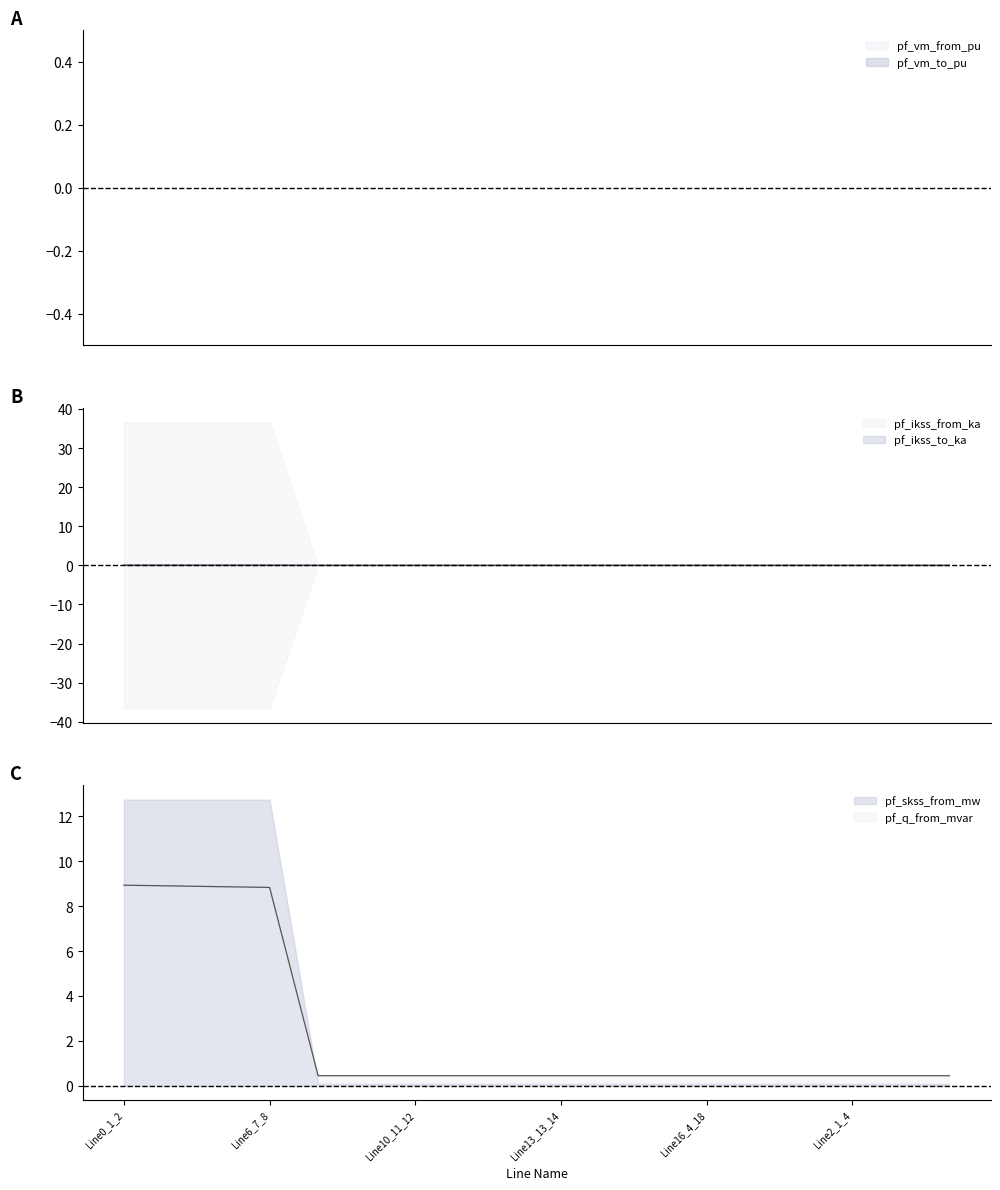

True or false: pf_ikss_from_ka and pf_q_from_mvar cross at least once.

False